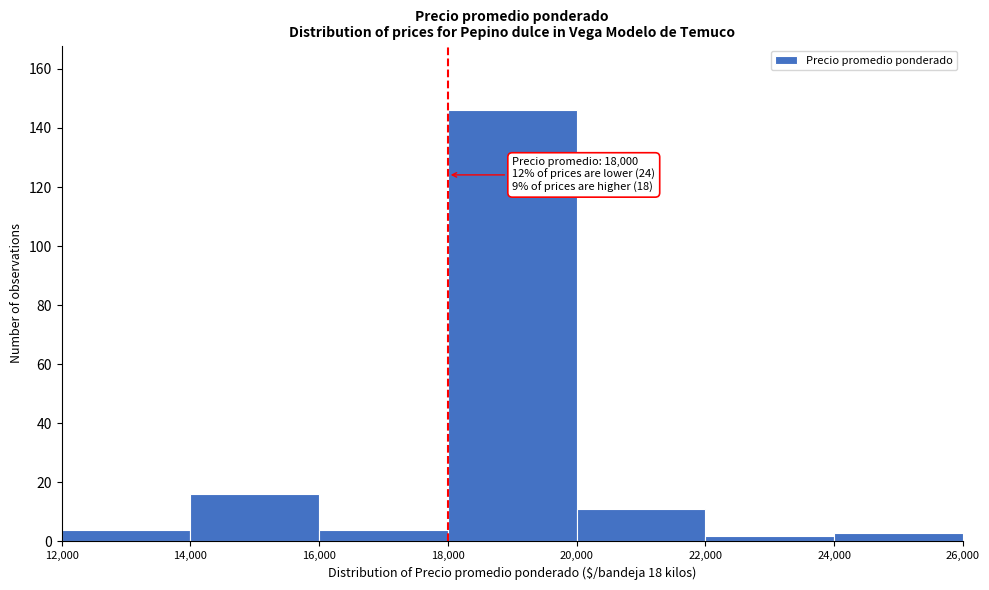

Which range on the x-axis has the tallest bar?

18,000 to 20,000